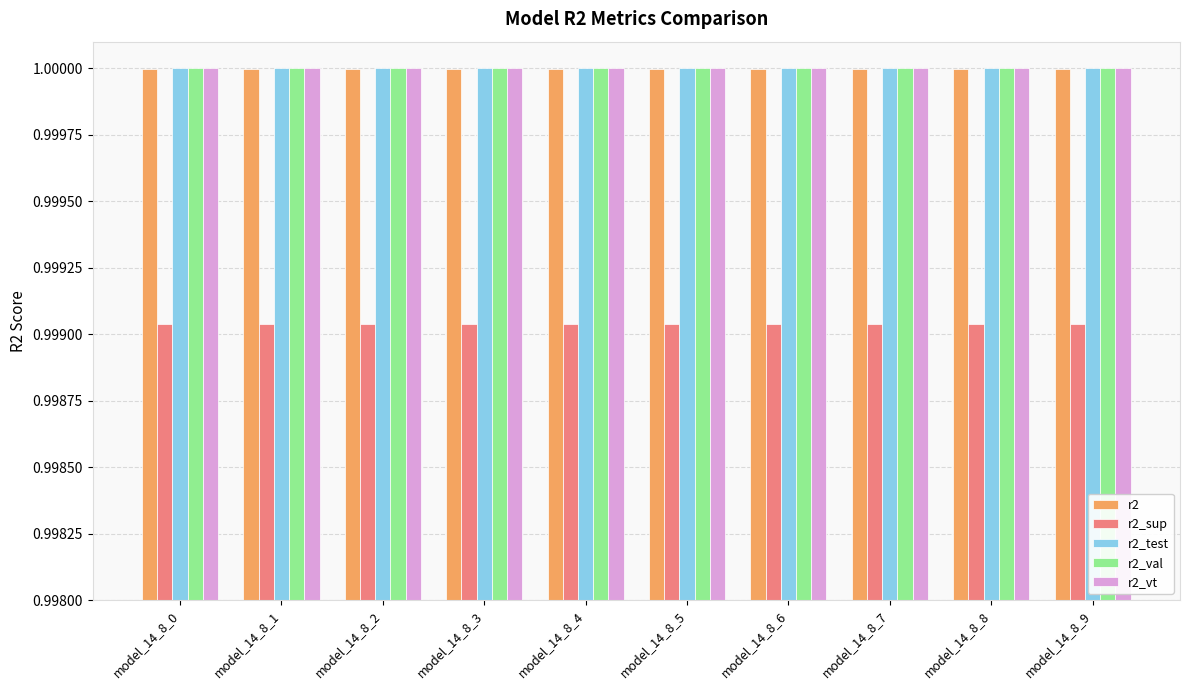

What is the sum of the r2_test values at model_14_8_4 and model_14_8_5?

2.0